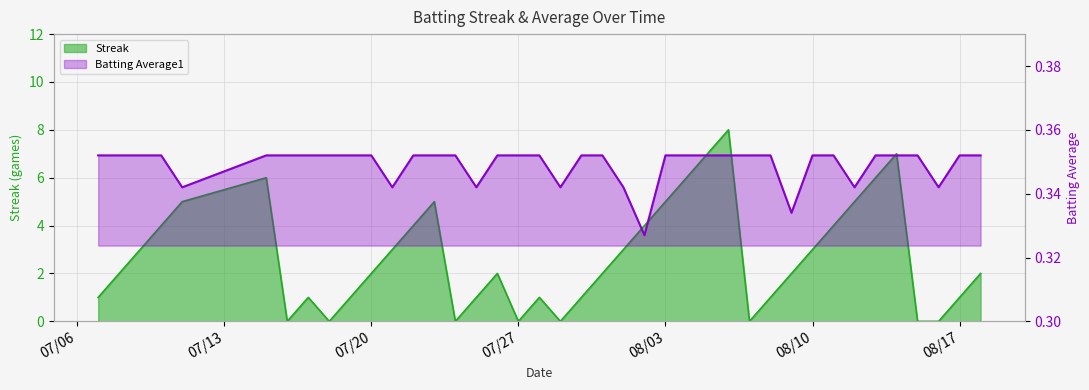

True or false: Batting Average1 has a value of 0.4 at 2010-07-15.

True